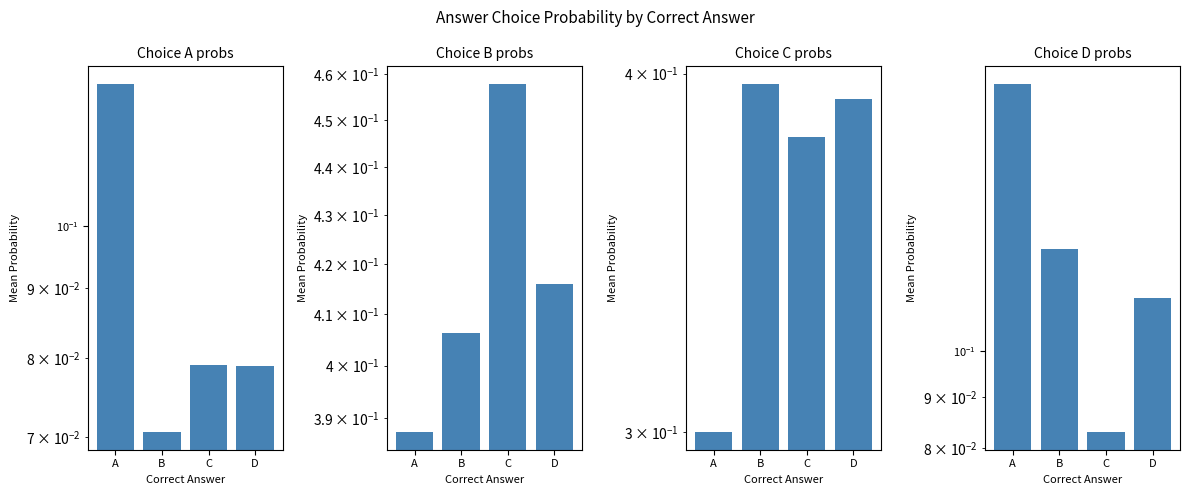

How many choiceD values are between 0 and 1?

4